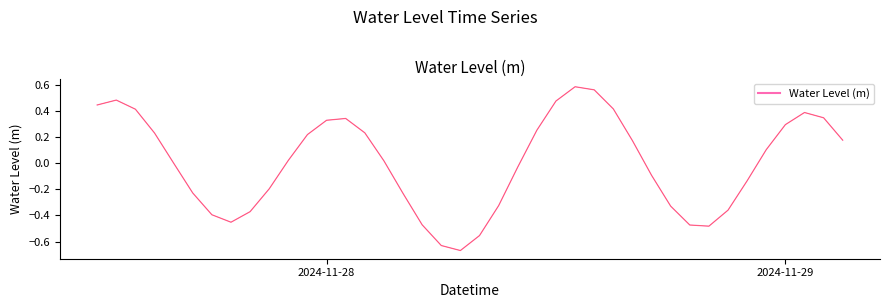

What is the greatest value displayed?

0.6